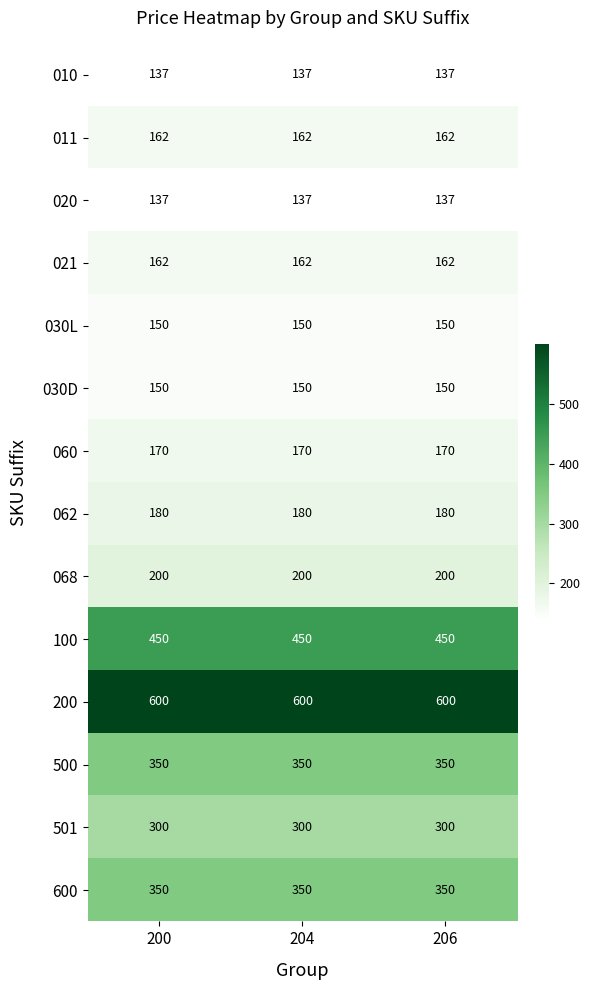

The 100 series shows 102 at 204. True or false?

False